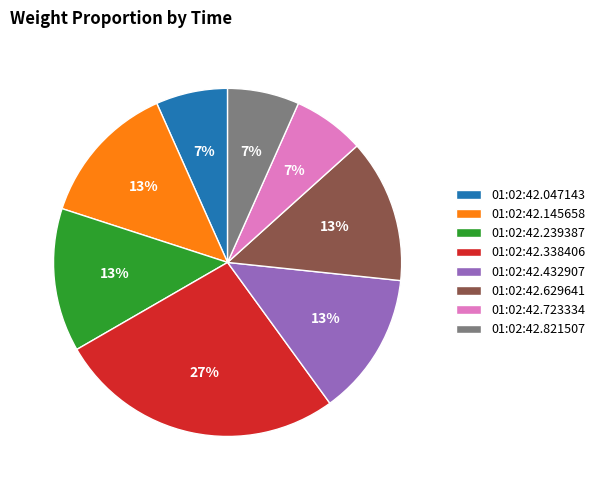

To the nearest percent, what is the average slice percentage?

12%